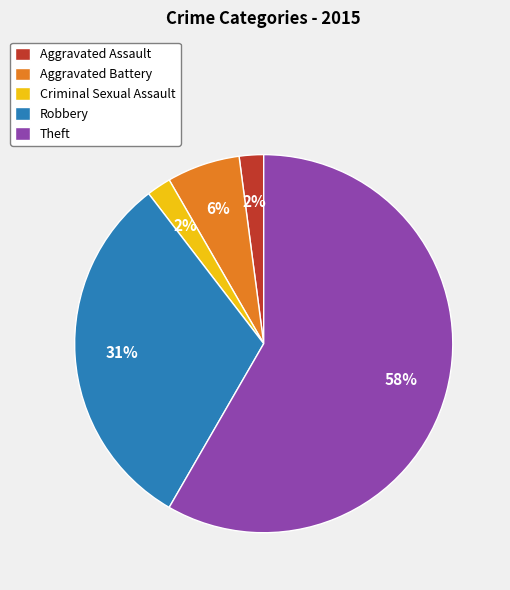

To the nearest percent, what percentage of the pie is Robbery?

31%